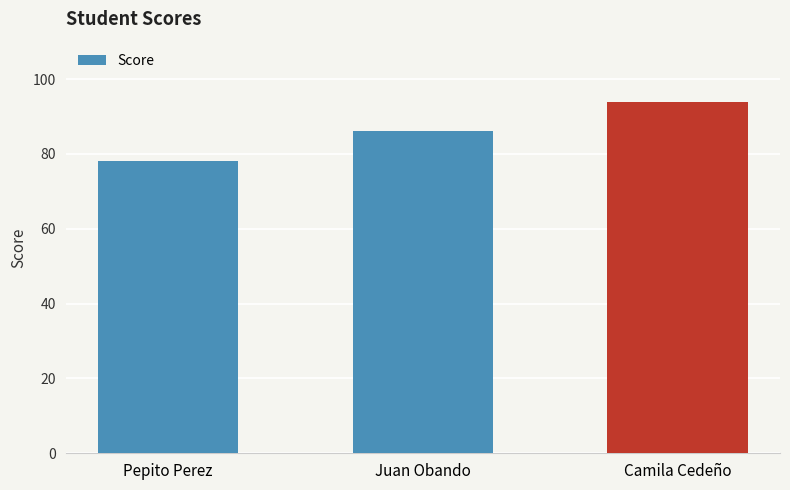

What is the change in value from Pepito Perez to Camila Cedeño?

+16